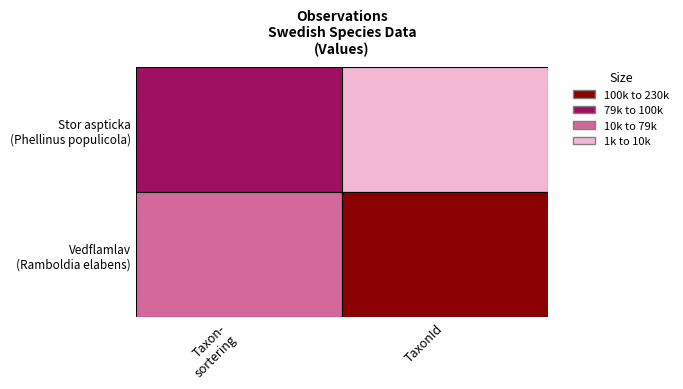

At how many categories does at least one series exceed 192376?

1